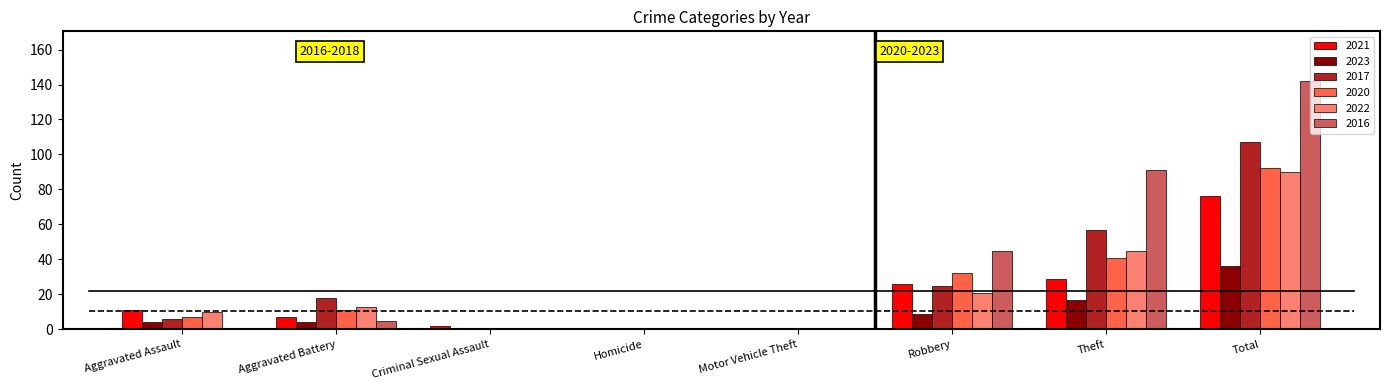

The value of 2020 at Criminal Sexual Assault is -30. True or false?

False